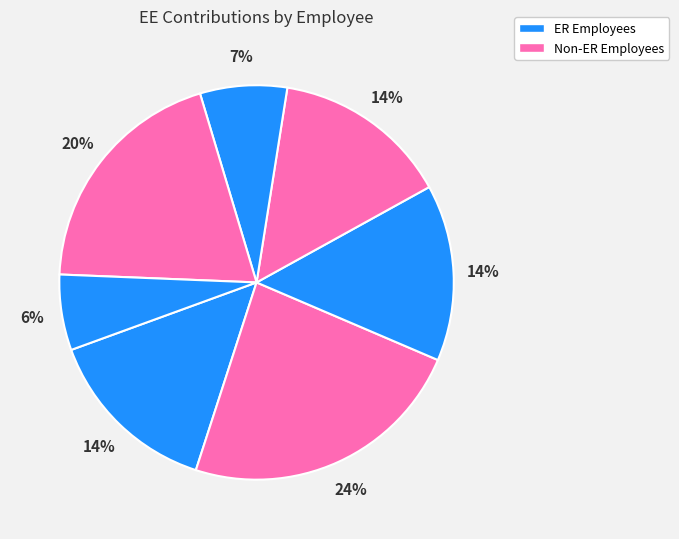

How many segments does this pie chart have?

7